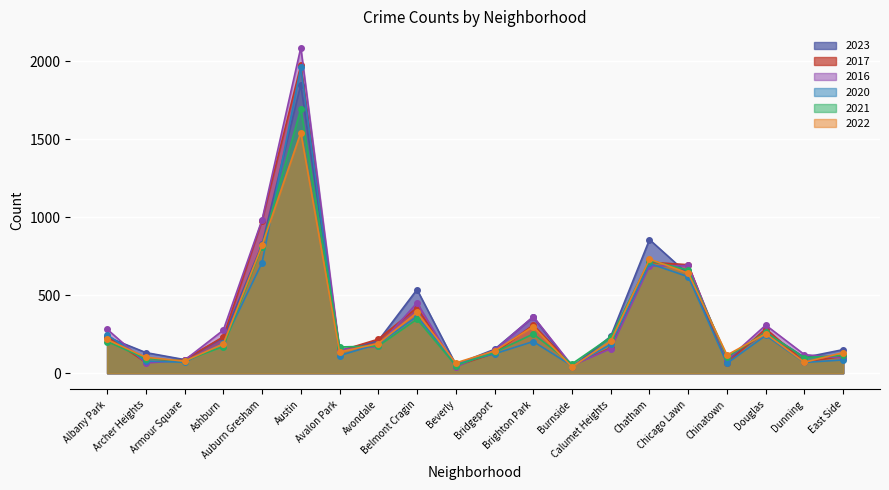

Reading left to right, transcribe all the data shown in this chart.

2023: 232	132	87	228	825	1848	144	208	536	56	153	360	39	236	856	633	84	262	101	151
2017: 235	69	87	233	978	1972	142	218	420	46	128	309	50	162	711	695	63	285	72	108
2016: 282	65	83	276	983	2086	151	172	451	40	147	363	49	157	686	690	84	308	119	97
2020: 246	78	70	193	708	1959	113	188	364	62	124	203	47	185	703	618	63	242	69	85
2021: 203	94	79	171	811	1694	168	174	346	49	134	251	60	231	722	661	103	262	100	114
2022: 216	102	77	188	819	1542	136	190	389	66	143	299	40	206	731	641	116	253	70	132